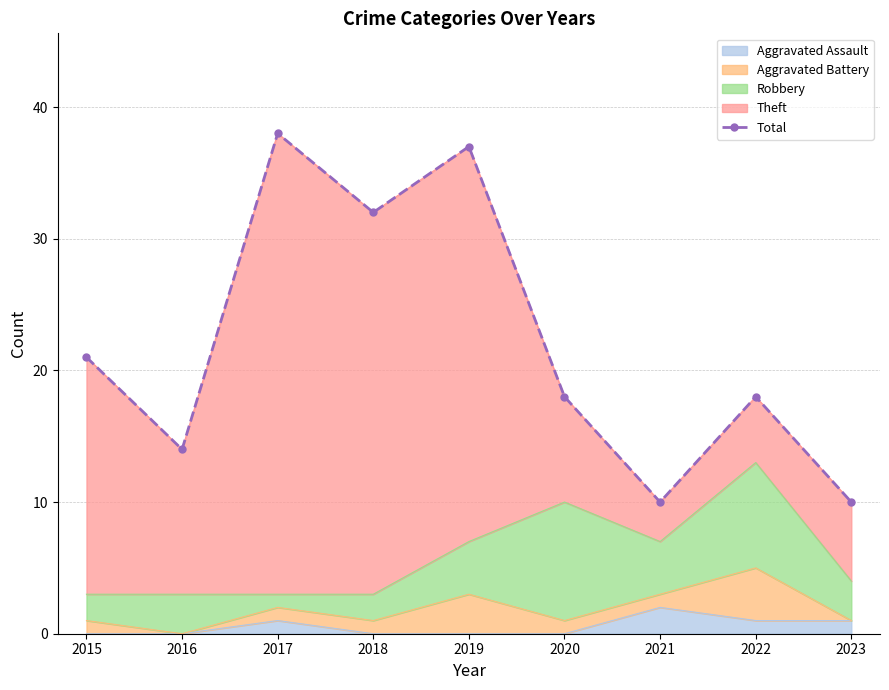

Count the number of values greater than 18.

4